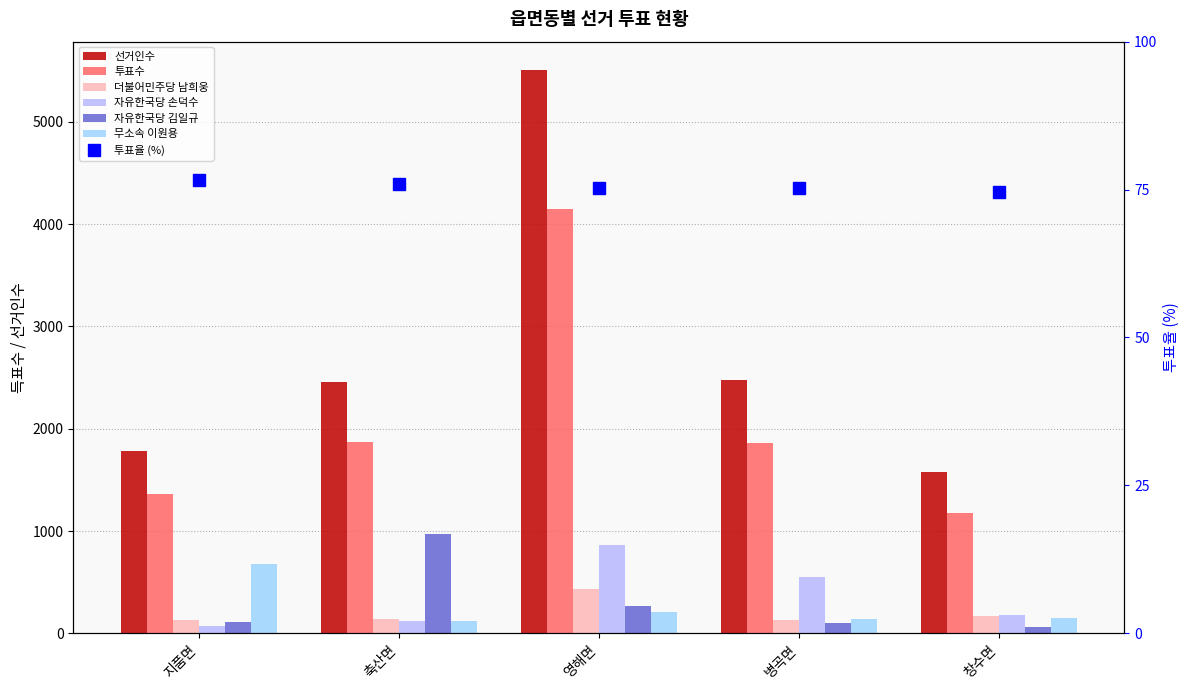

The 선거인수 series shows 1573 at 창수면. True or false?

True